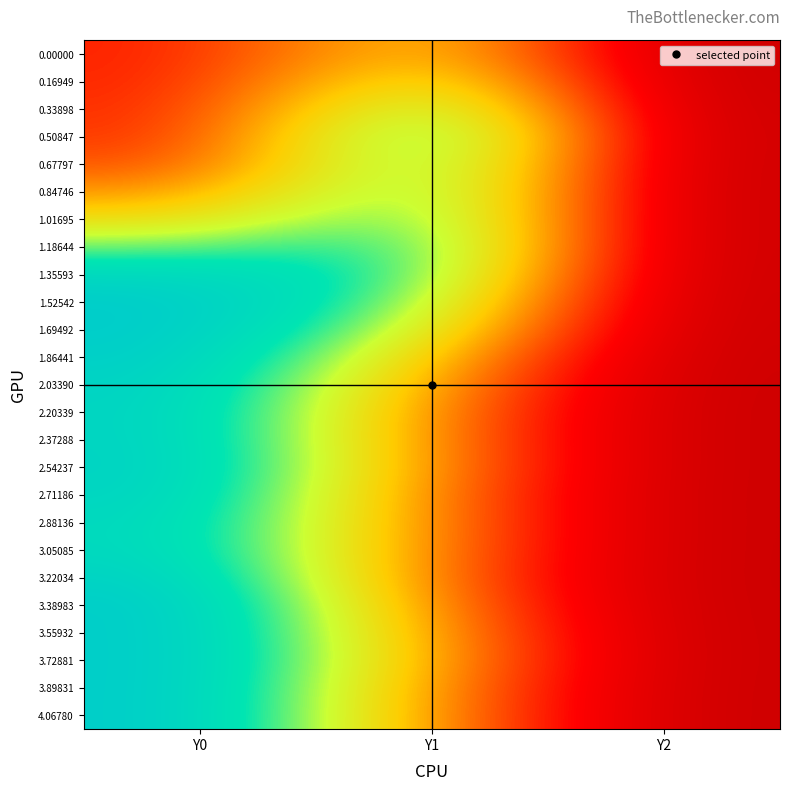

Which has a higher value, Y1 or Y0?

Y1